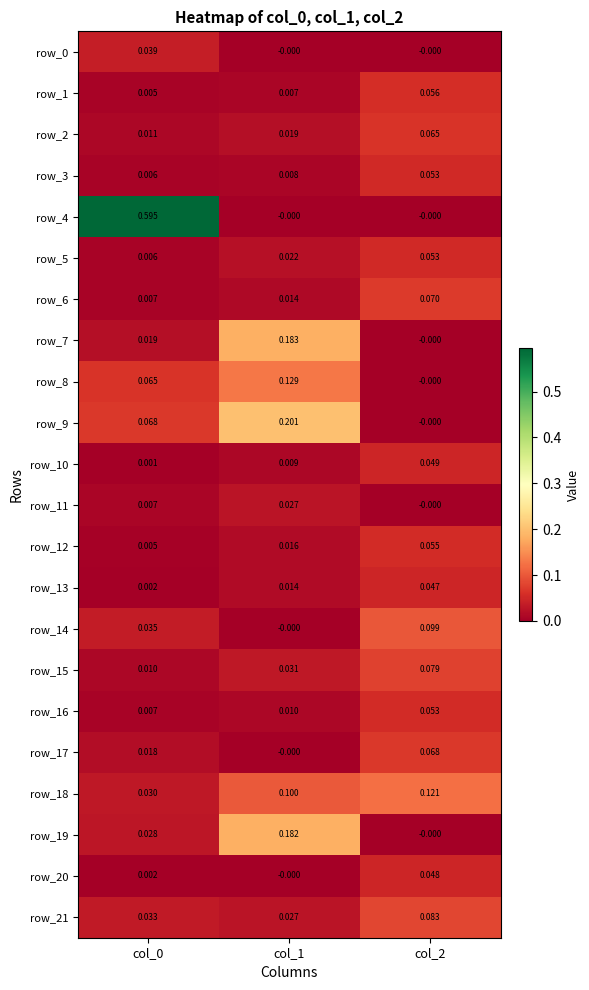

Reading left to right, transcribe all the data shown in this chart.

row_0: col_0=0.0	col_1=-0.0	col_2=-0.0
row_1: col_0=0.0	col_1=0.0	col_2=0.1
row_2: col_0=0.0	col_1=0.0	col_2=0.1
row_3: col_0=0.0	col_1=0.0	col_2=0.1
row_4: col_0=0.6	col_1=-0.0	col_2=-0.0
row_5: col_0=0.0	col_1=0.0	col_2=0.1
row_6: col_0=0.0	col_1=0.0	col_2=0.1
row_7: col_0=0.0	col_1=0.2	col_2=-0.0
row_8: col_0=0.1	col_1=0.1	col_2=-0.0
row_9: col_0=0.1	col_1=0.2	col_2=-0.0
row_10: col_0=0.0	col_1=0.0	col_2=0.0
row_11: col_0=0.0	col_1=0.0	col_2=-0.0
row_12: col_0=0.0	col_1=0.0	col_2=0.1
row_13: col_0=0.0	col_1=0.0	col_2=0.0
row_14: col_0=0.0	col_1=-0.0	col_2=0.1
row_15: col_0=0.0	col_1=0.0	col_2=0.1
row_16: col_0=0.0	col_1=0.0	col_2=0.1
row_17: col_0=0.0	col_1=-0.0	col_2=0.1
row_18: col_0=0.0	col_1=0.1	col_2=0.1
row_19: col_0=0.0	col_1=0.2	col_2=-0.0
row_20: col_0=0.0	col_1=-0.0	col_2=0.0
row_21: col_0=0.0	col_1=0.0	col_2=0.1